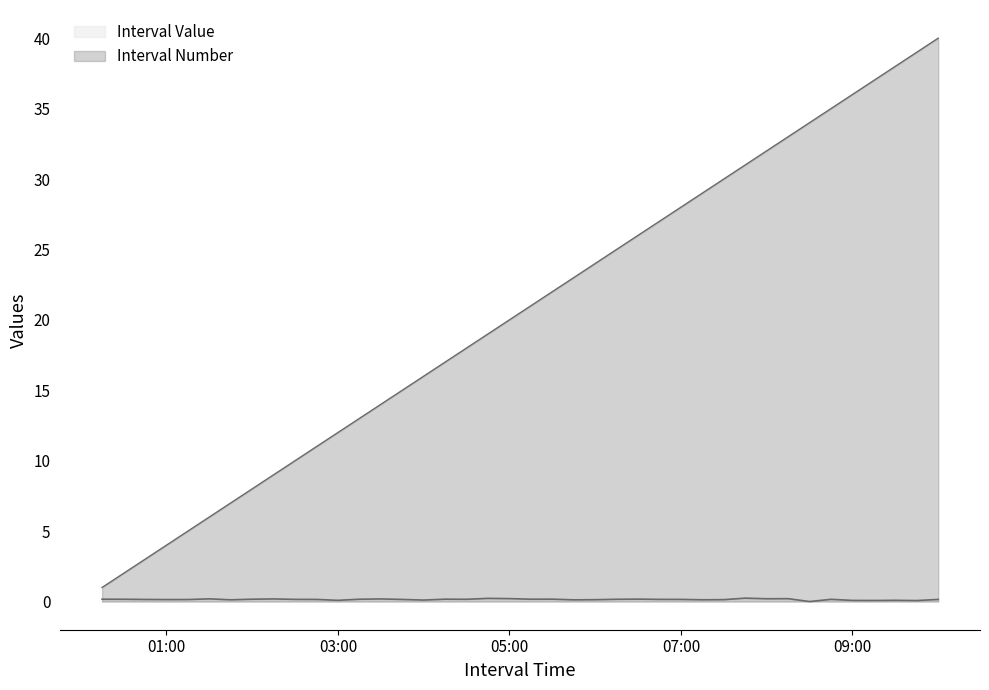

Which has a higher value, 2025-06-17 07:14:59 or 2025-06-17 08:44:59?

2025-06-17 08:44:59